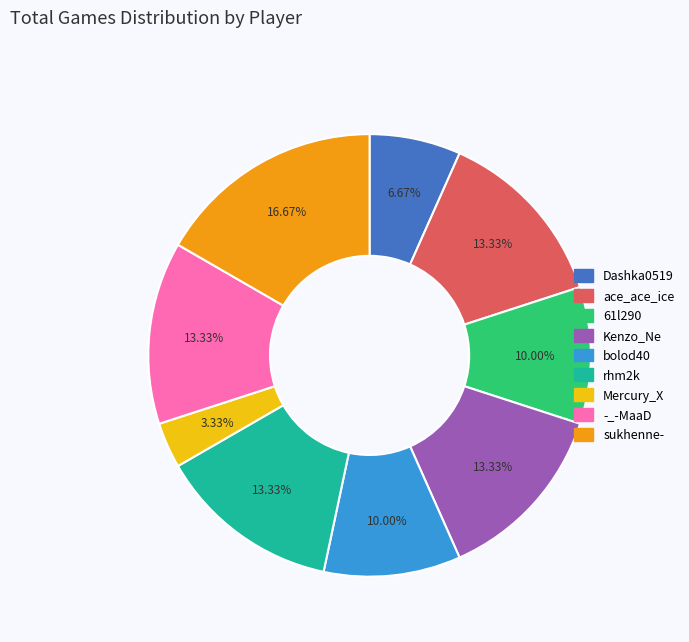

What is the ratio of the value at rhm2k to the value at -_-MaaD?

1.0